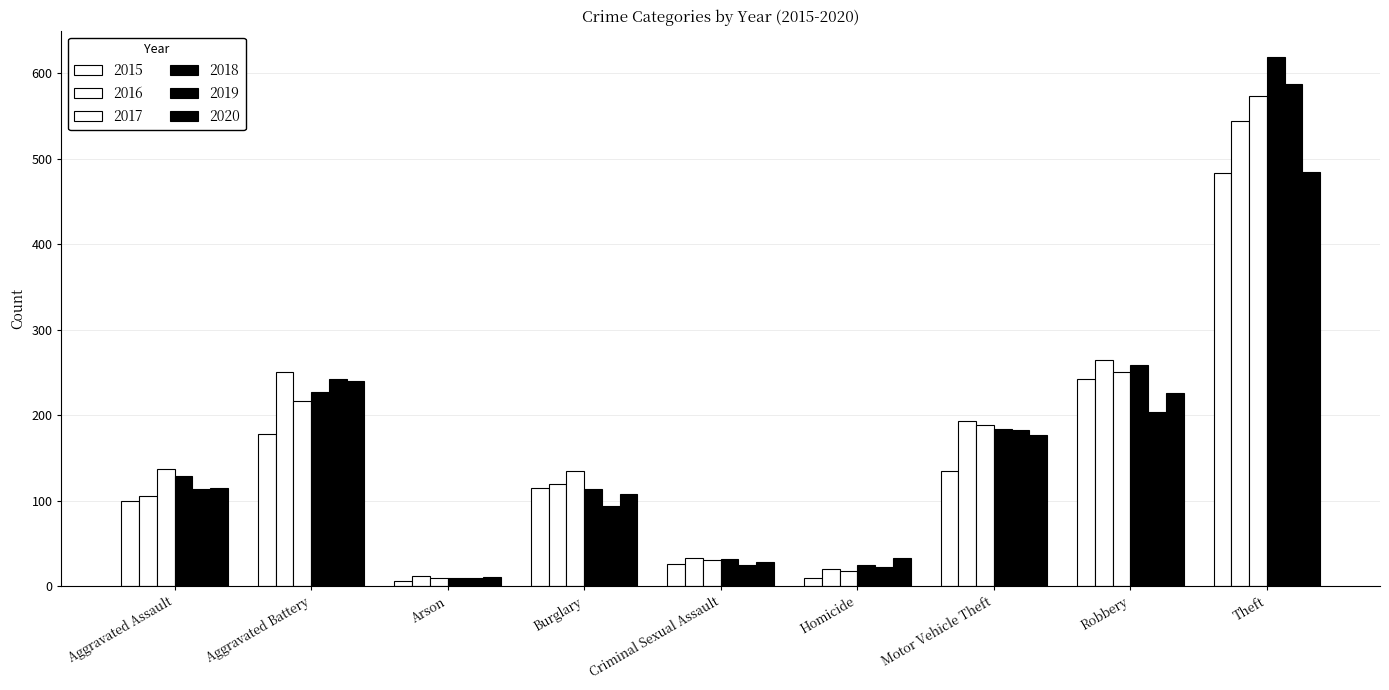

What position from the right is Homicide?

4